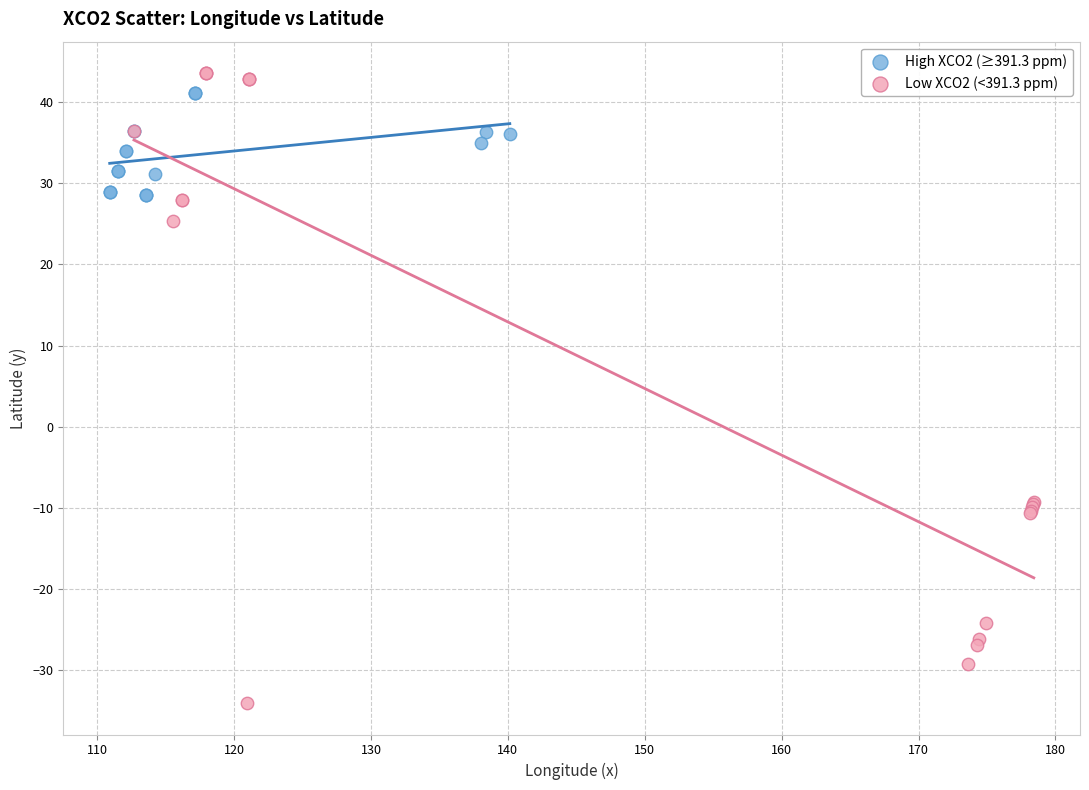

What are all the series names shown in the legend?

High XCO2 (≥391.3 ppm), Low XCO2 (<391.3 ppm)